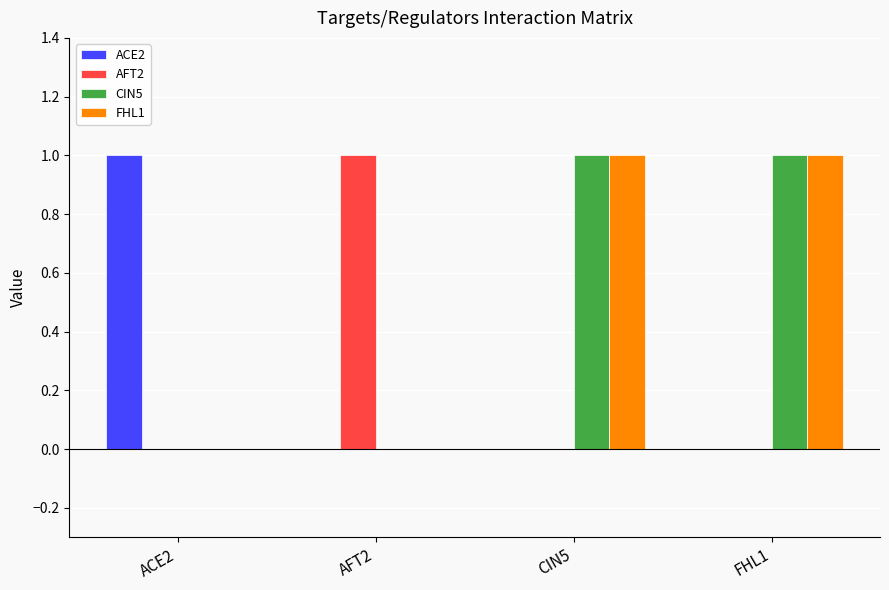

How many data points does each series have?

4